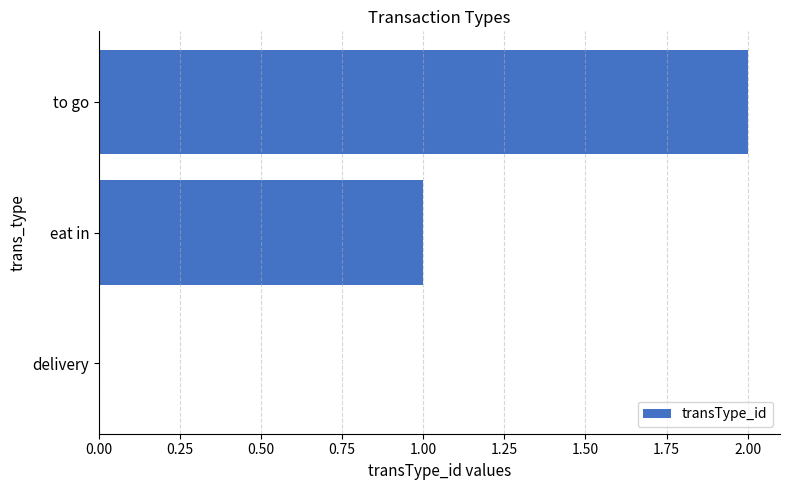

Which has a higher value, to go or eat in?

to go